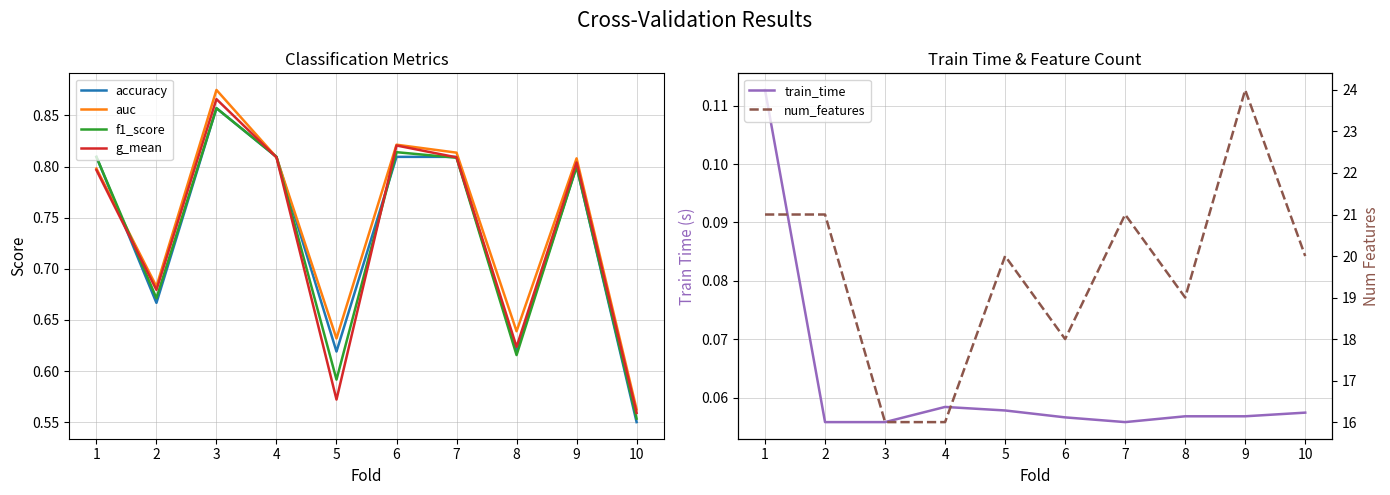

What is the value of the train_time point at the 5th from the left?

0.1